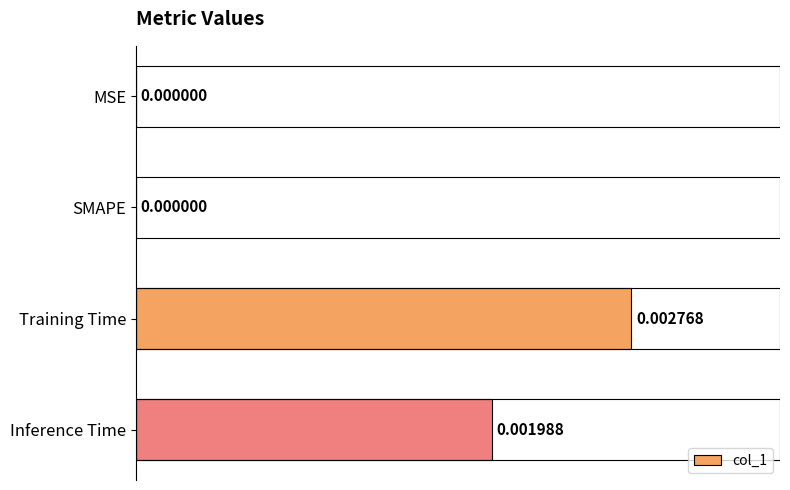

Which has a higher value, Inference Time or MSE?

Inference Time